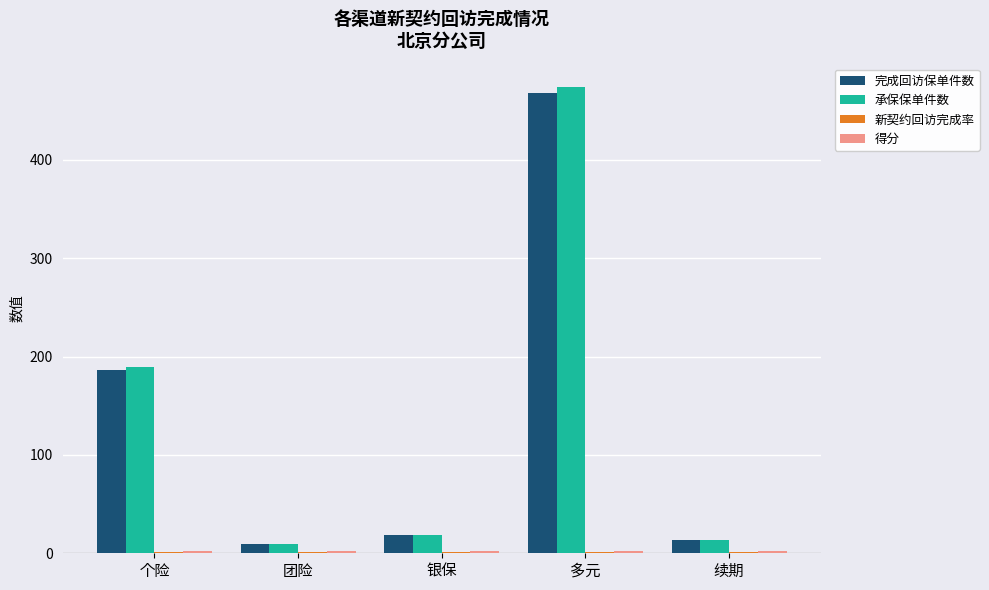

At which category is the sum across all series the highest?

多元